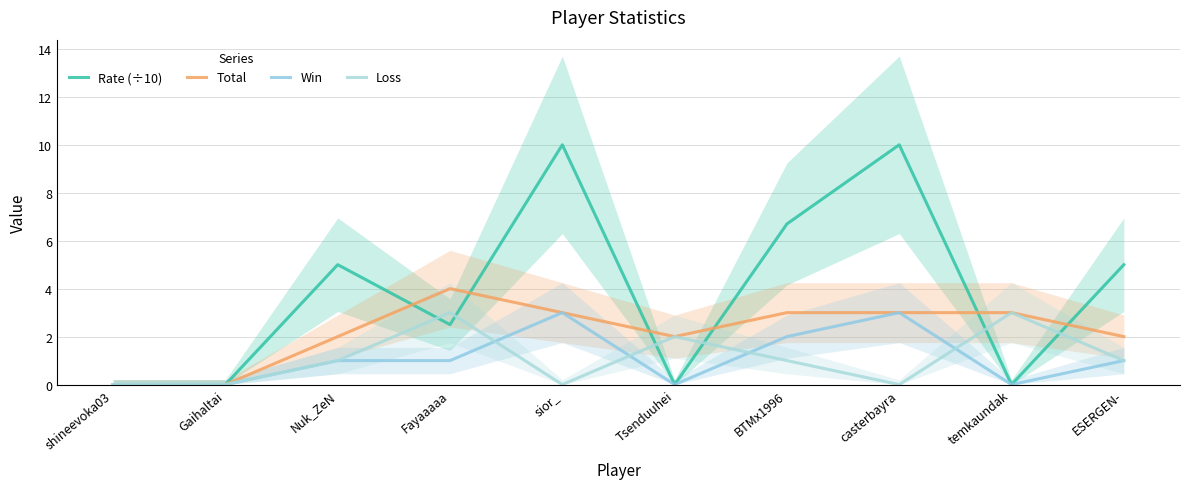

Is it true that Rate (÷10) equals 4.1 at sior_?

False